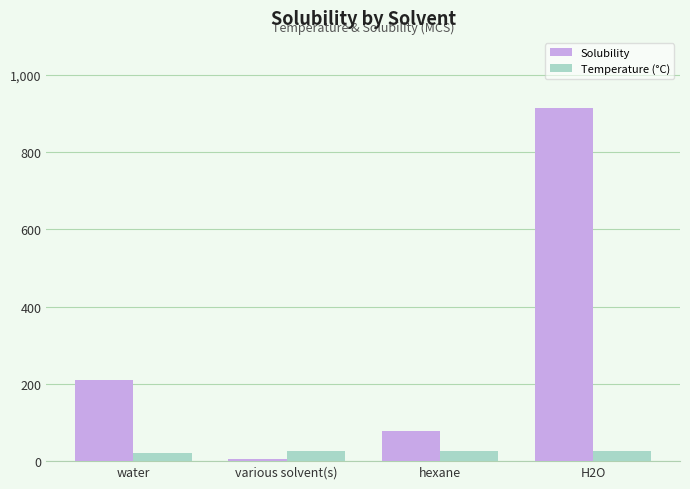

What position from the left is water?

1